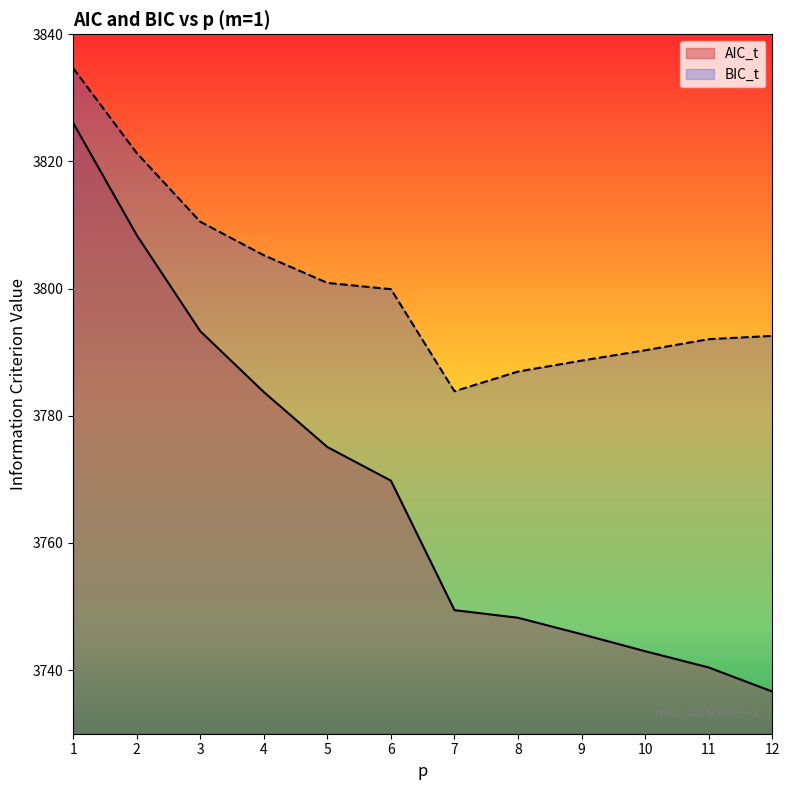

True or false: AIC_t and BIC_t cross at least once.

False